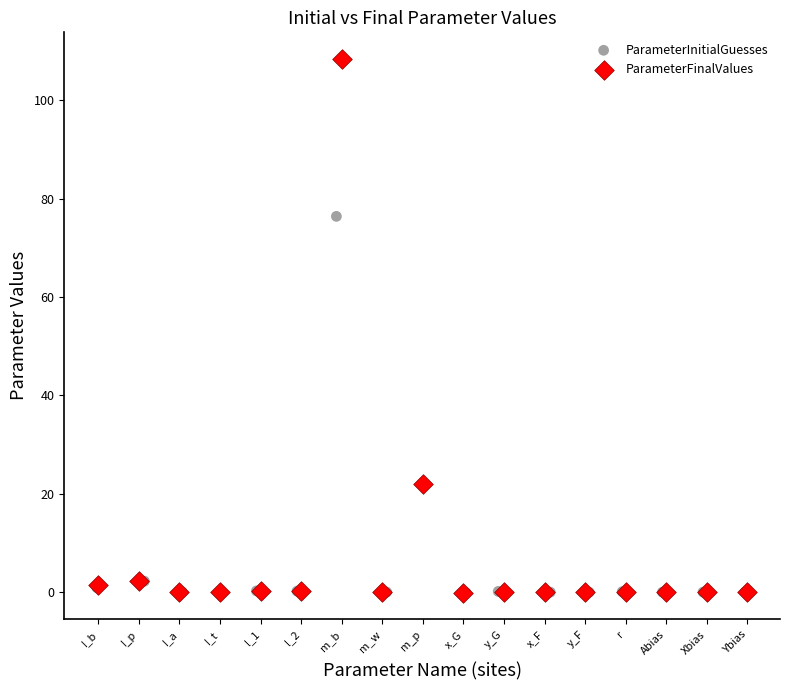

Which series contains the highest Y value?

ParameterFinalValues